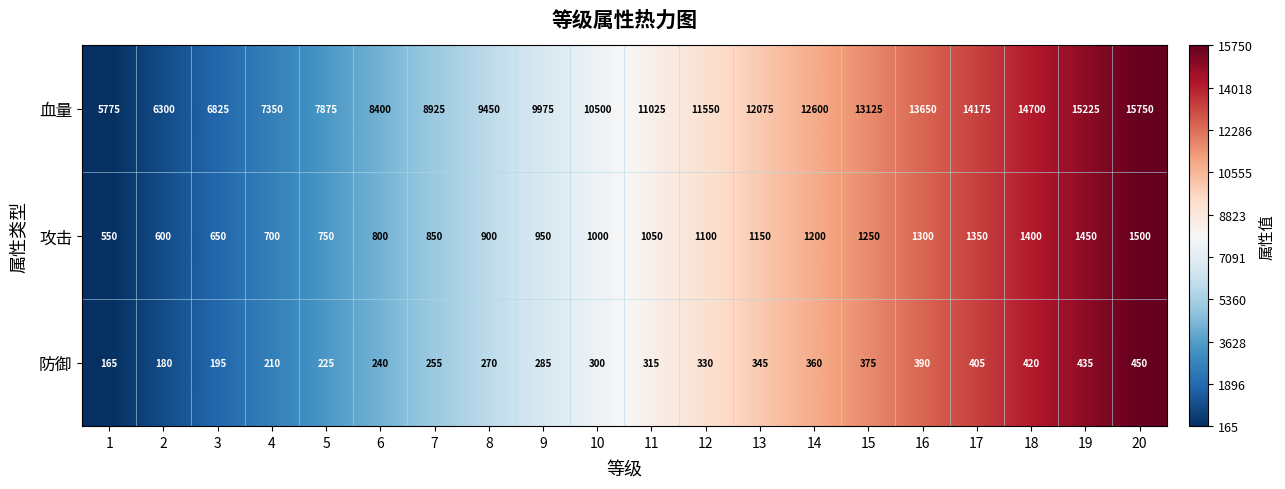

Read the 攻击 value at 5, to the nearest 100.

800